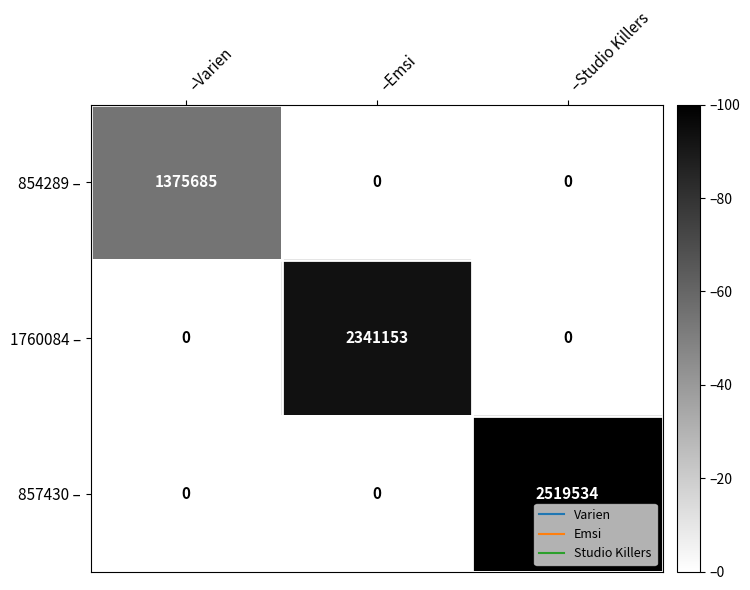

The value of 857430 – at –Emsi is 0. True or false?

True